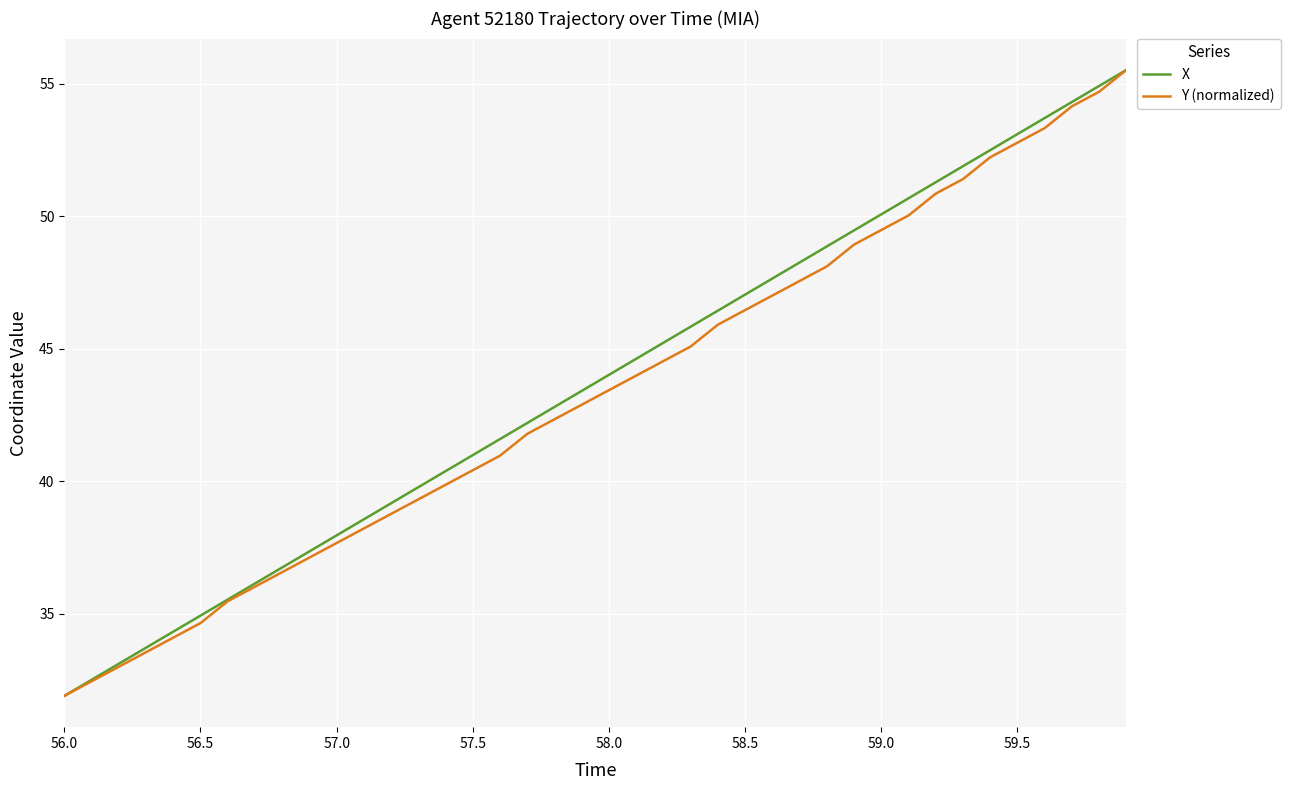

What is the difference between the maximum and second lowest values in the X series?

23.0